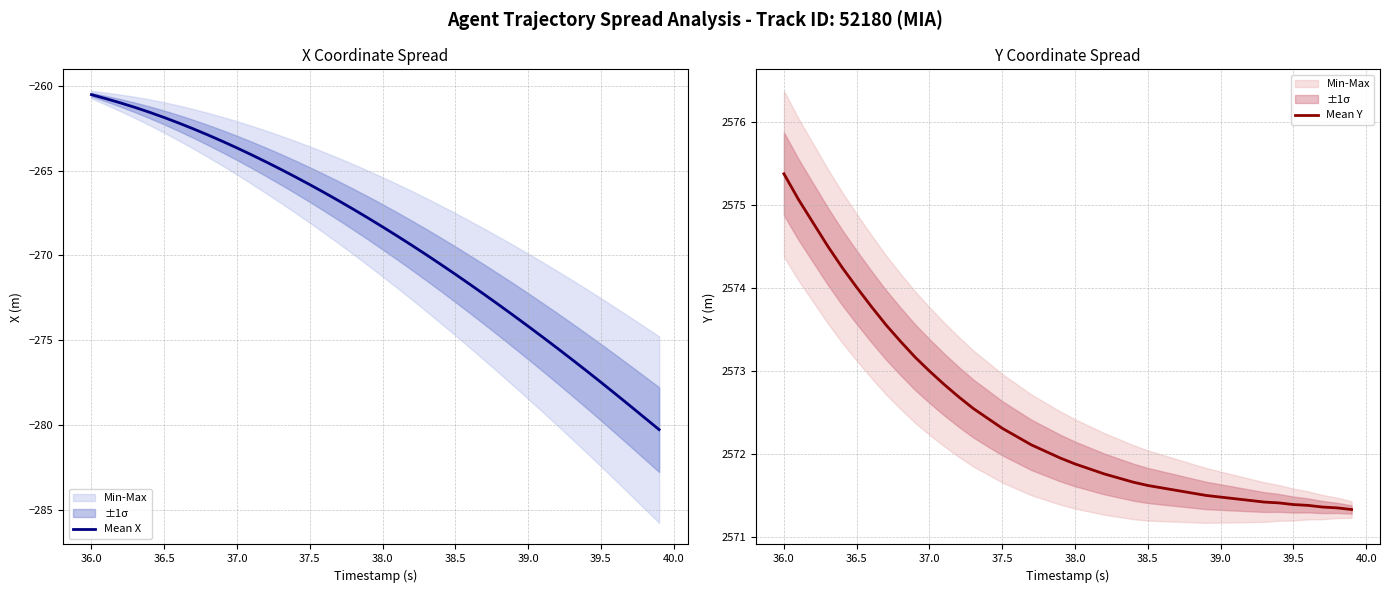

At which label does Mean Y reach its peak?

36.0